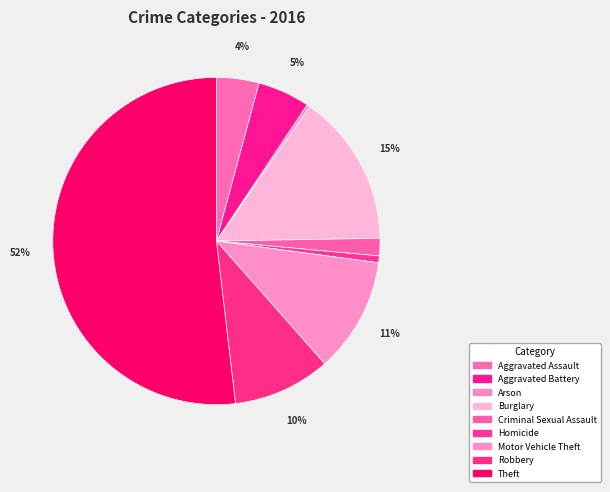

Which category accounts for the majority?

Theft